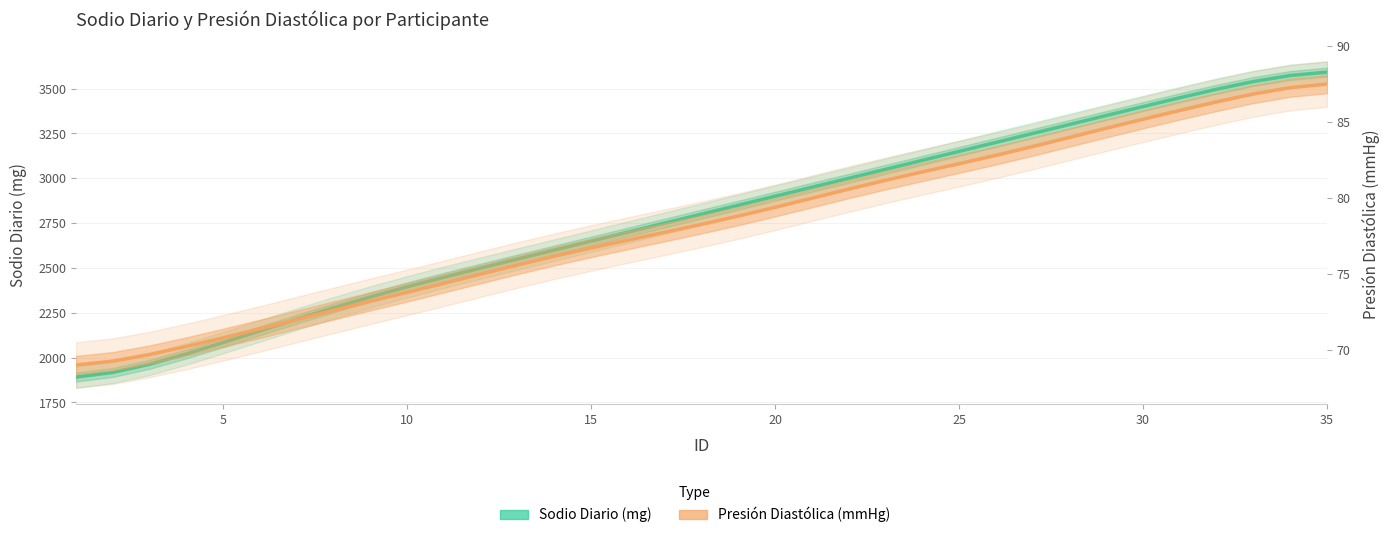

Rank the series by their average value, from lowest to highest.

Presión Diastólica (mmHg), Sodio Diario (mg)